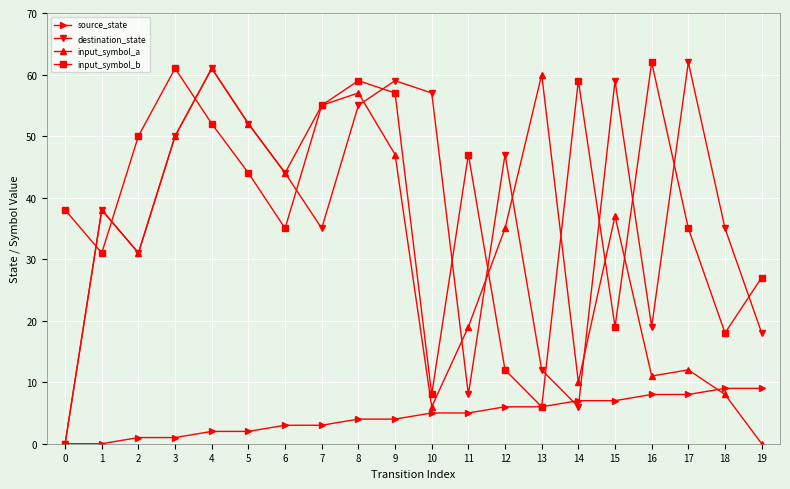

Is the value of input_symbol_b at 17 greater than the value of input_symbol_a at 16?

Yes